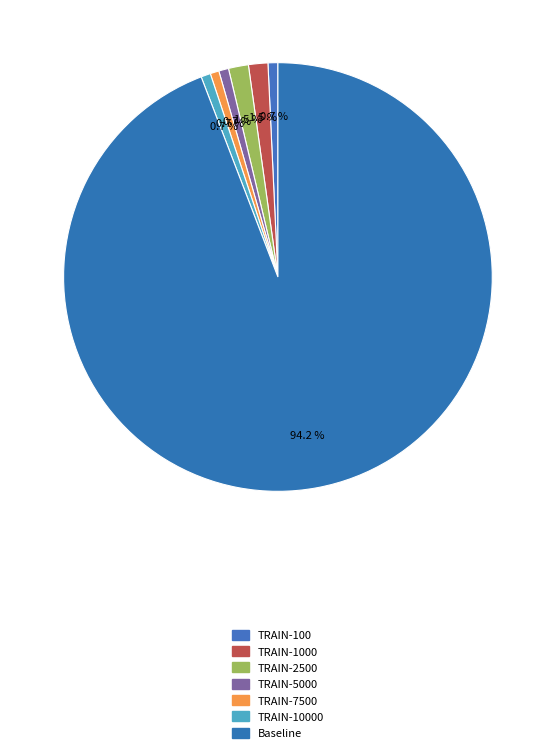

What percentage is the TRAIN-1000 slice, to the nearest percent?

1%